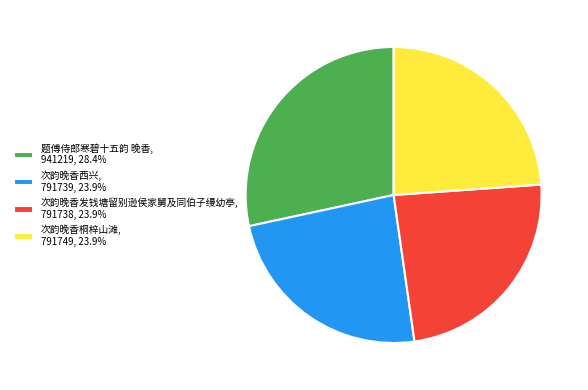

Does 次韵晚香西兴, 791739, 23.9% account for over 50% of the chart?

No